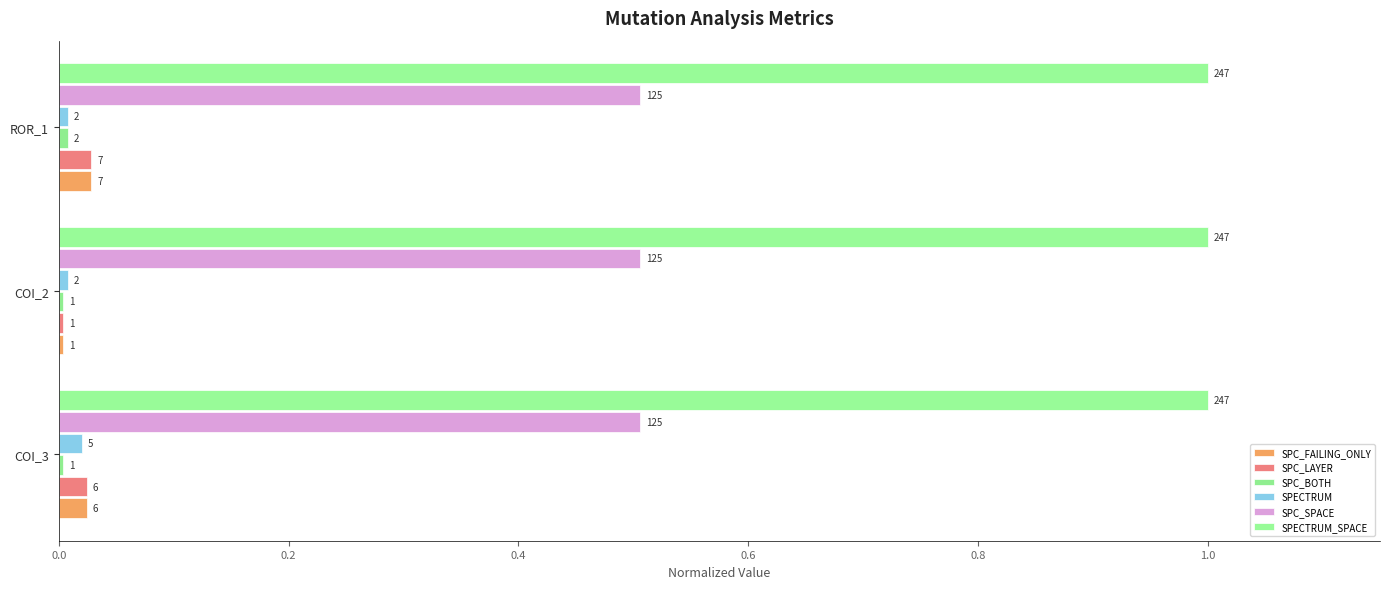

Count the number of data series in this chart.

6